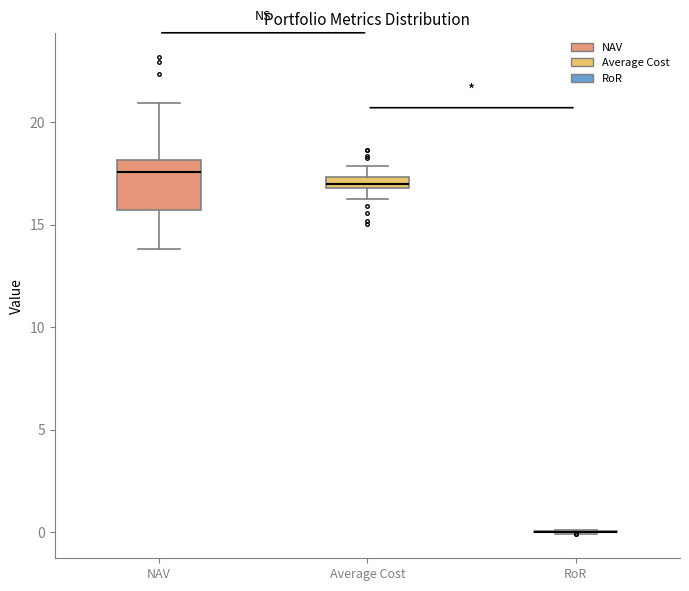

Comparing the boxes themselves (not the whiskers), which one is the tallest?

NAV